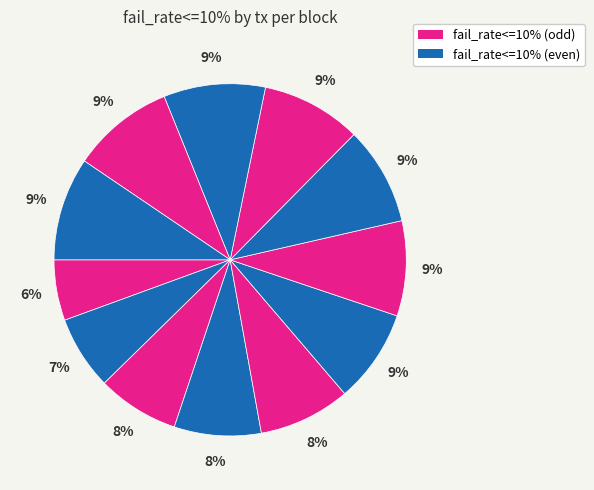

Count the number of slices in the pie.

12